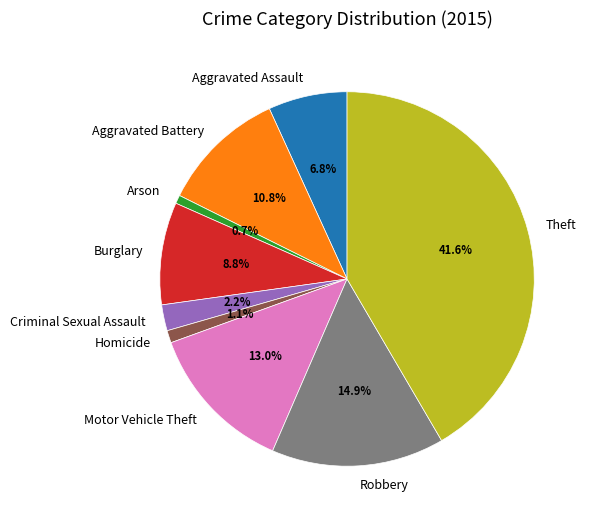

To the nearest percent, what portion does Homicide represent?

1%